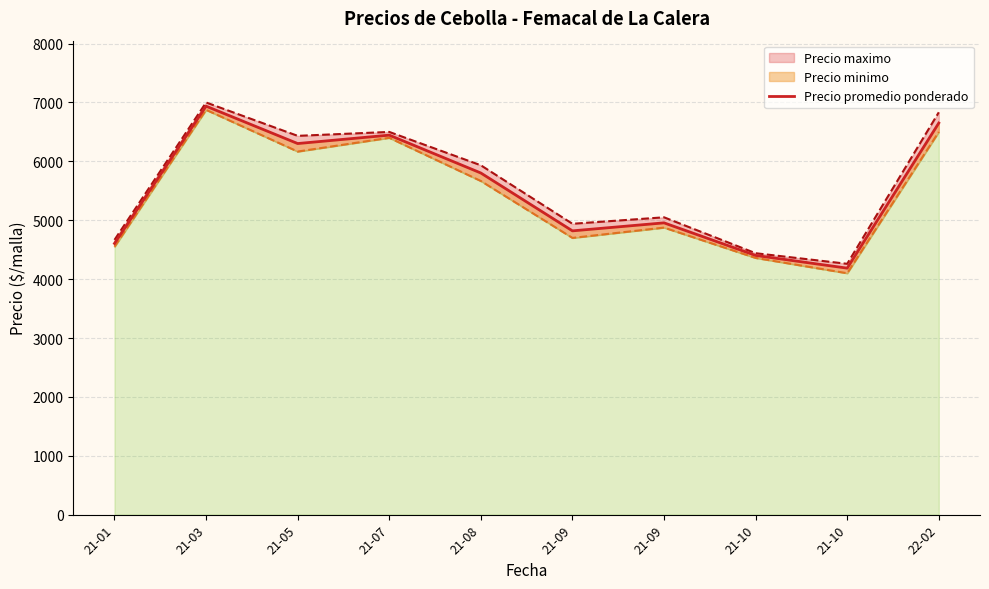

List the labels in order of value, smallest first.

21-10, 21-10, 21-01, 21-09, 21-09, 21-08, 21-05, 21-07, 22-02, 21-03